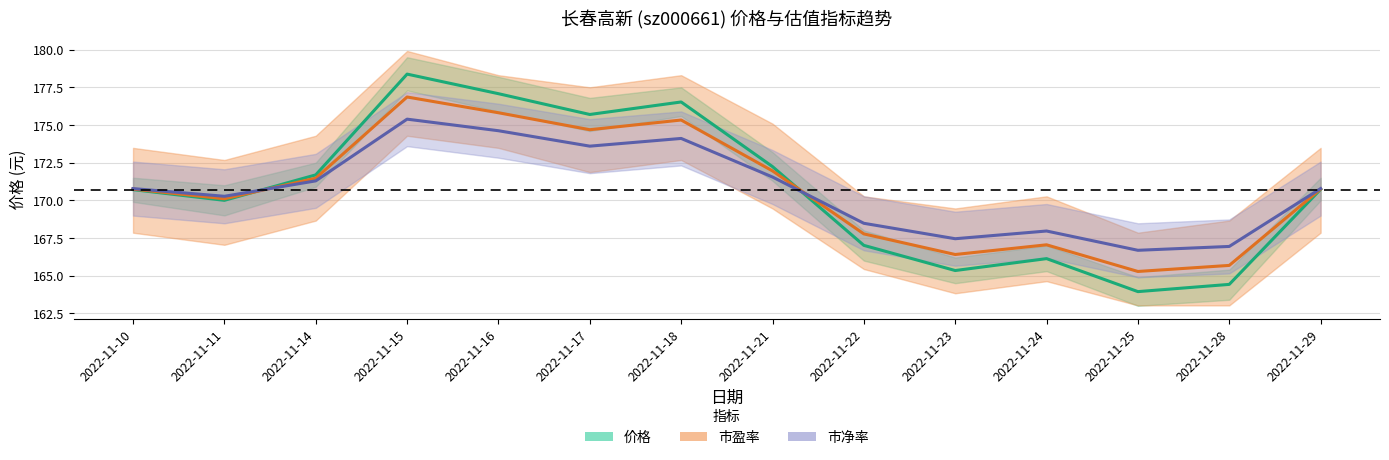

What is the value of the 市盈率(归一化) point at the 4th from the left?

176.9